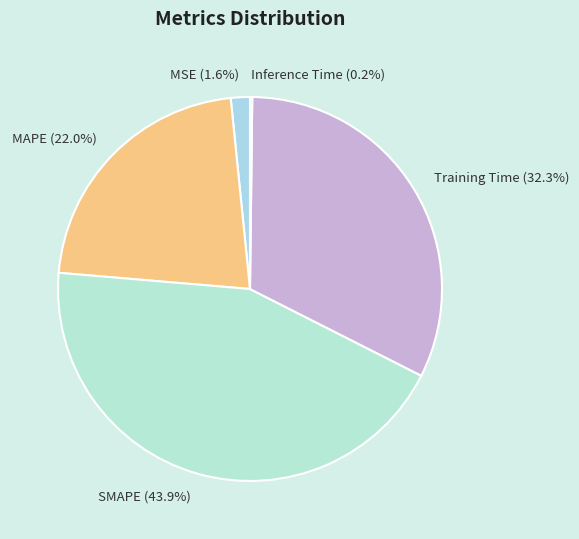

Is the sum of MSE (1.6%) and Training Time (32.3%) greater than half?

No